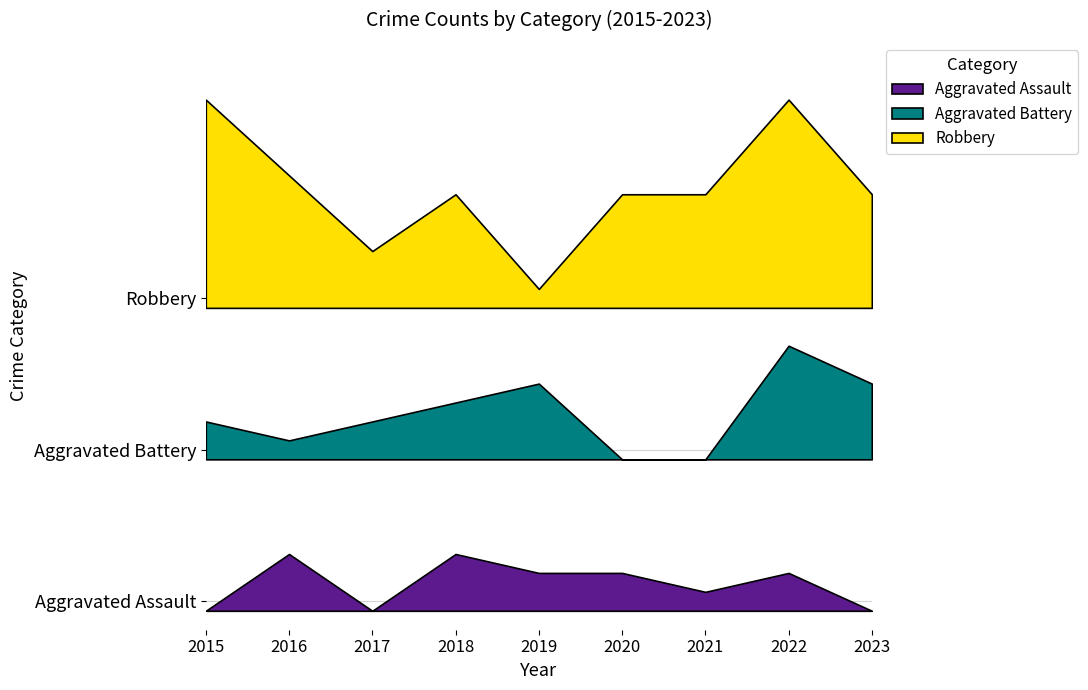

What is the difference between the second highest and second lowest values in the Aggravated Battery series?

4